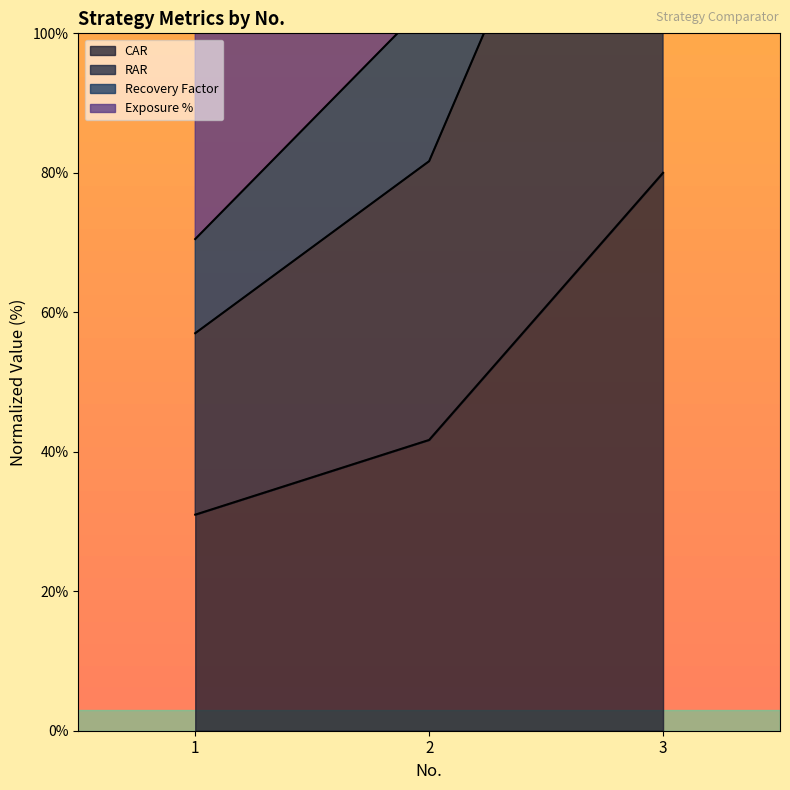

Does the chart display data point markers on the line(s)?

No